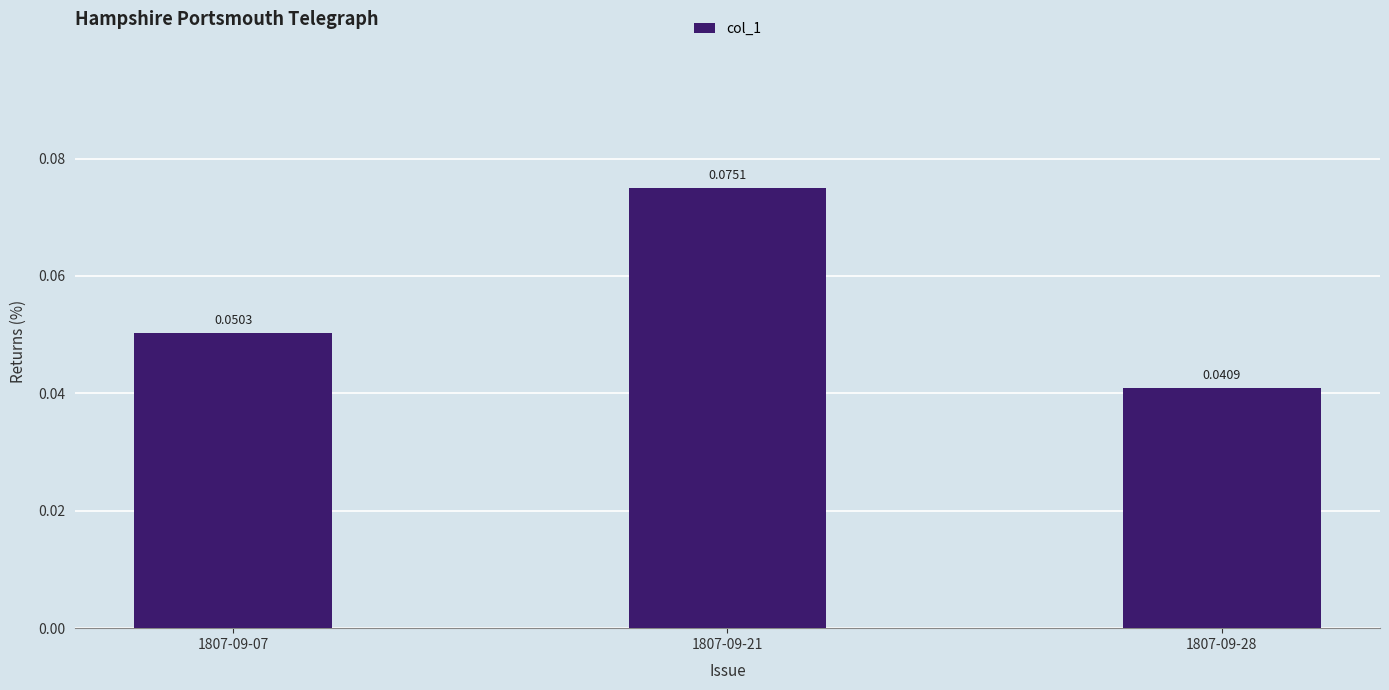

Count the number of data series in this chart.

1